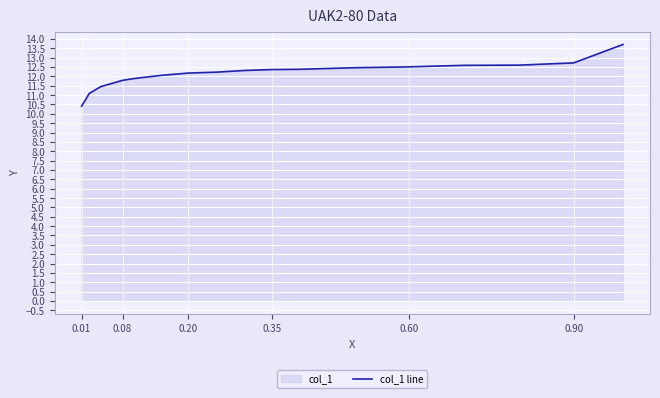

What is the difference between the maximum and minimum values?

3.3